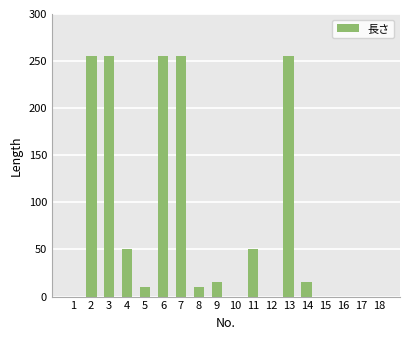

What is the maximum value shown in the chart?

255